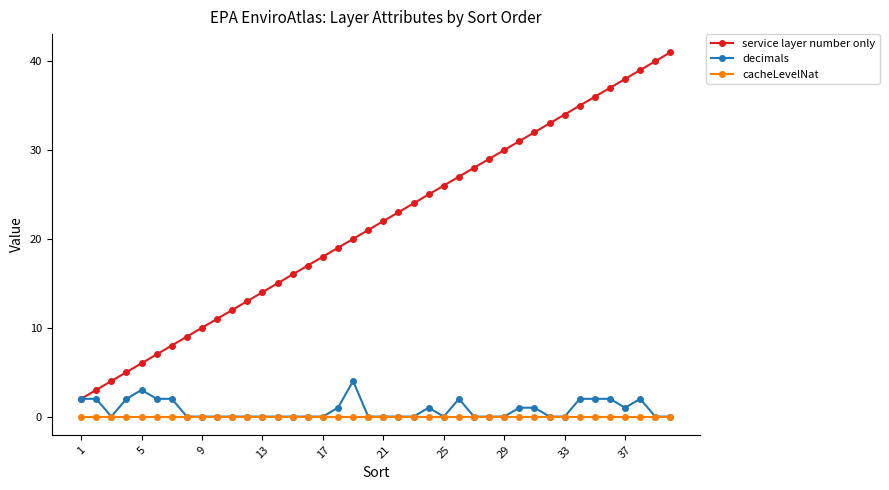

What is the sum of all decimals values?

32